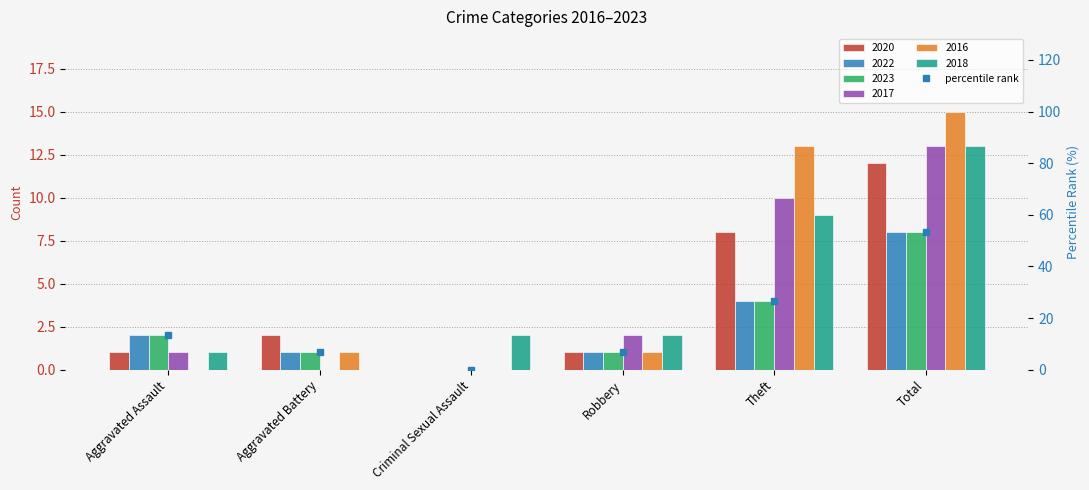

Read the value at Total.

53.3